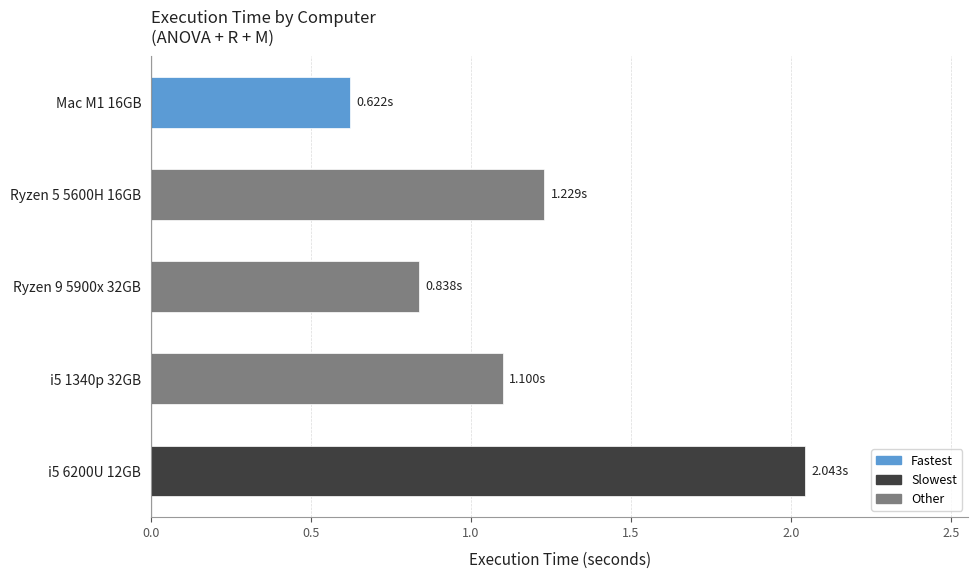

List the labels in order of value, smallest first.

Mac M1 16GB, Ryzen 9 5900x 32GB, i5 1340p 32GB, Ryzen 5 5600H 16GB, i5 6200U 12GB